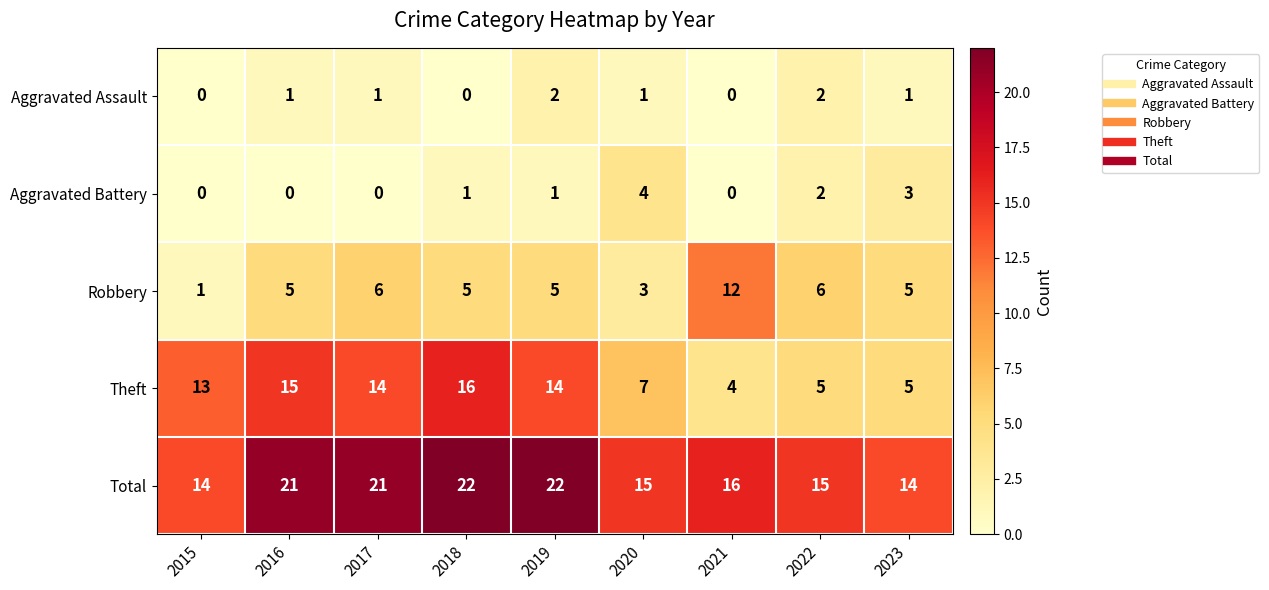

Is it true that Theft equals 11 at 2020?

False